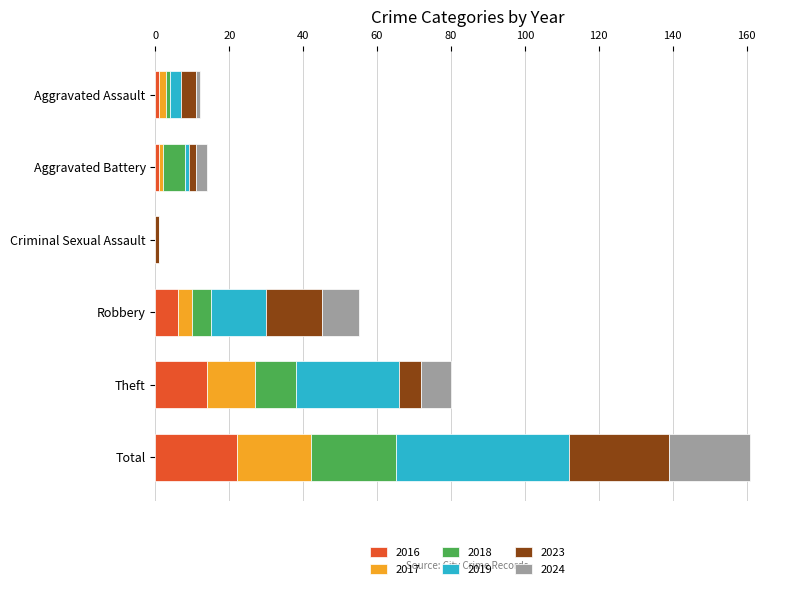

What is the highest value of the 2016 series?

22